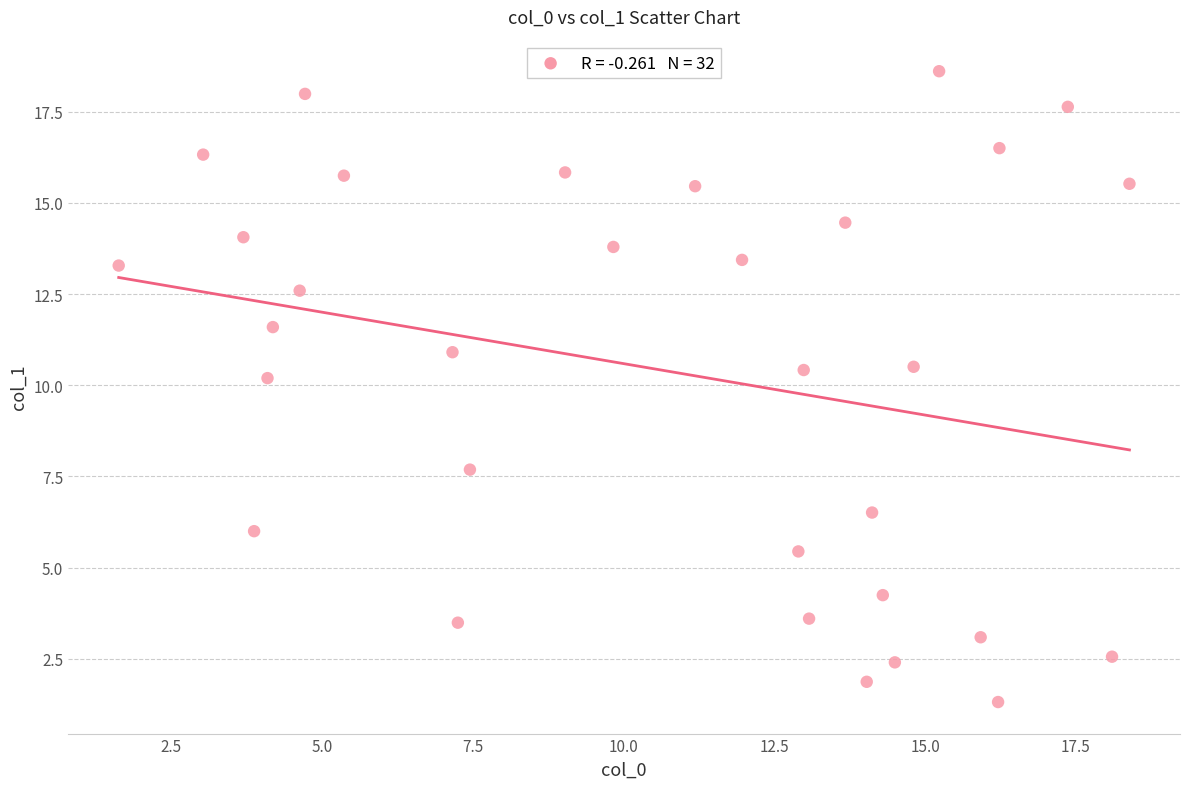

What is the range of X values (max minus min)?

16.8